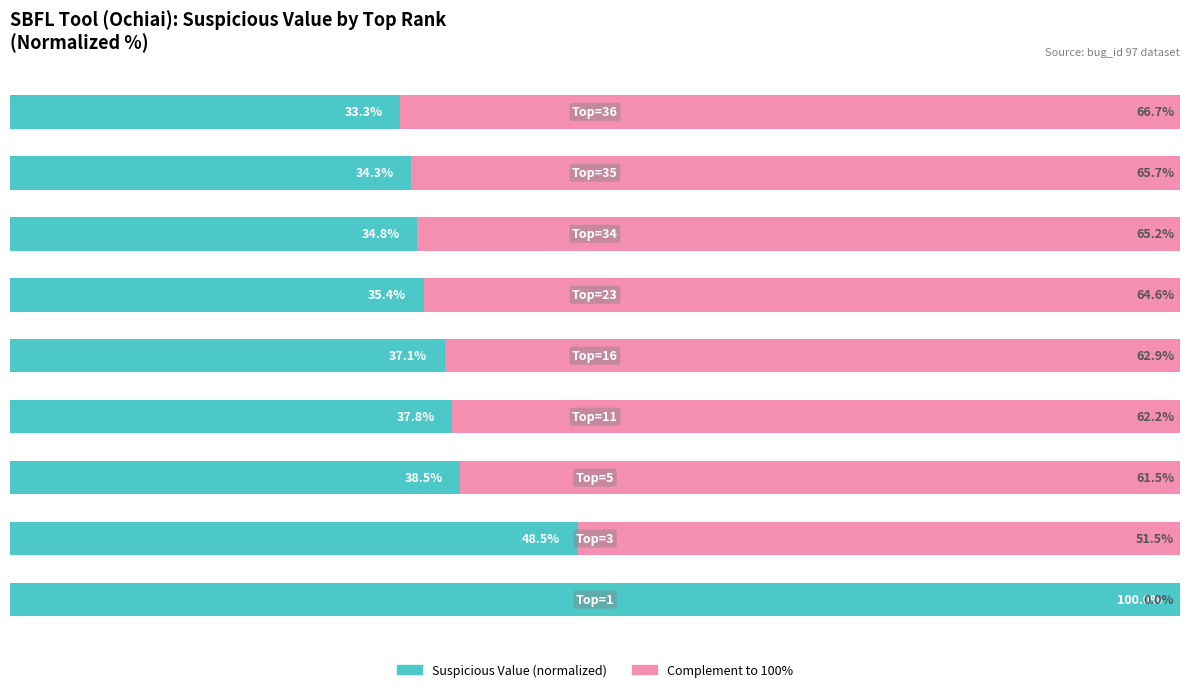

Reading left to right, transcribe all the data shown in this chart.

Suspicious Value (normalized): 100.0	48.5	38.5	37.8	37.1	35.4	34.8	34.3	33.3
Complement: 0.0	51.5	61.5	62.2	62.9	64.6	65.2	65.7	66.7